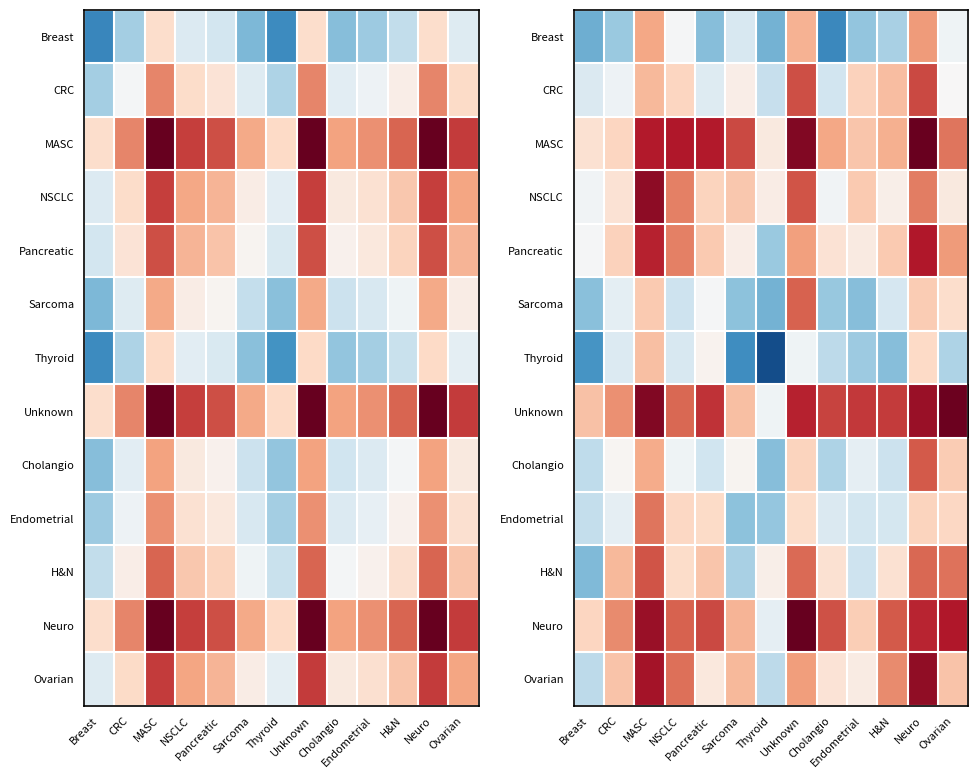

The value of NSCLC at Sarcoma is 0.1. True or false?

True